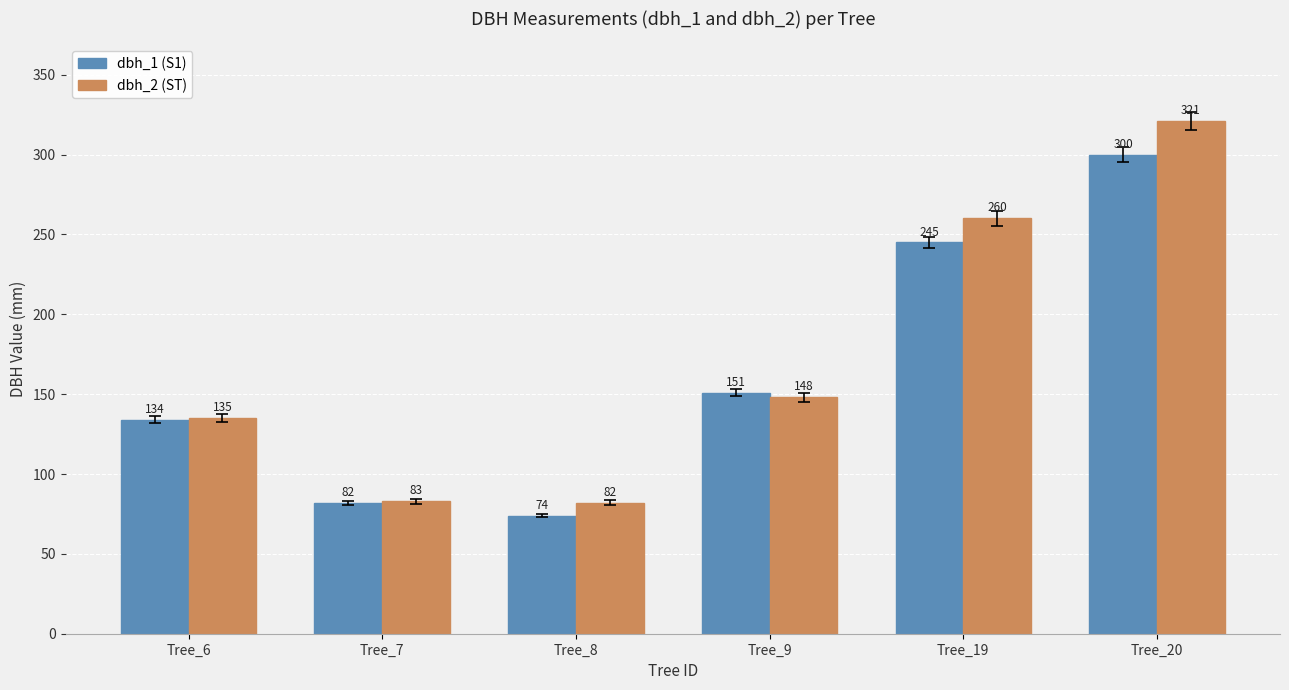

How many bars are there in total?

12